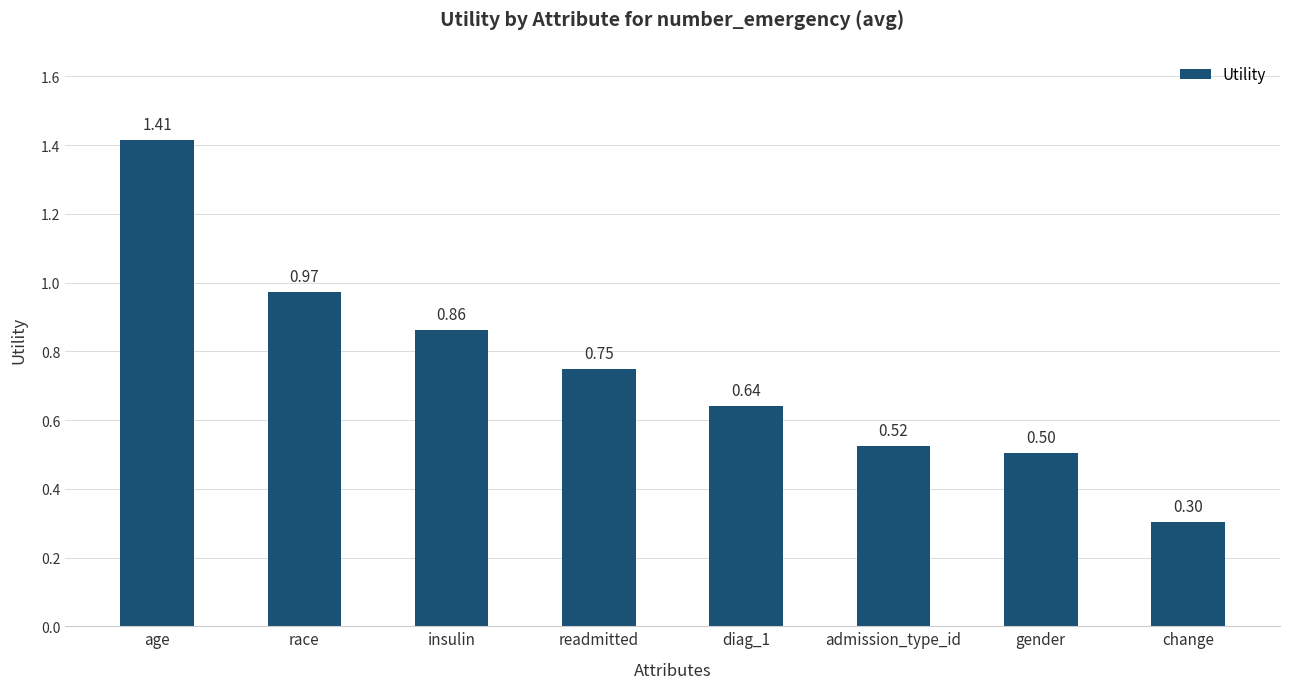

What is the difference between the maximum and minimum values?

1.1